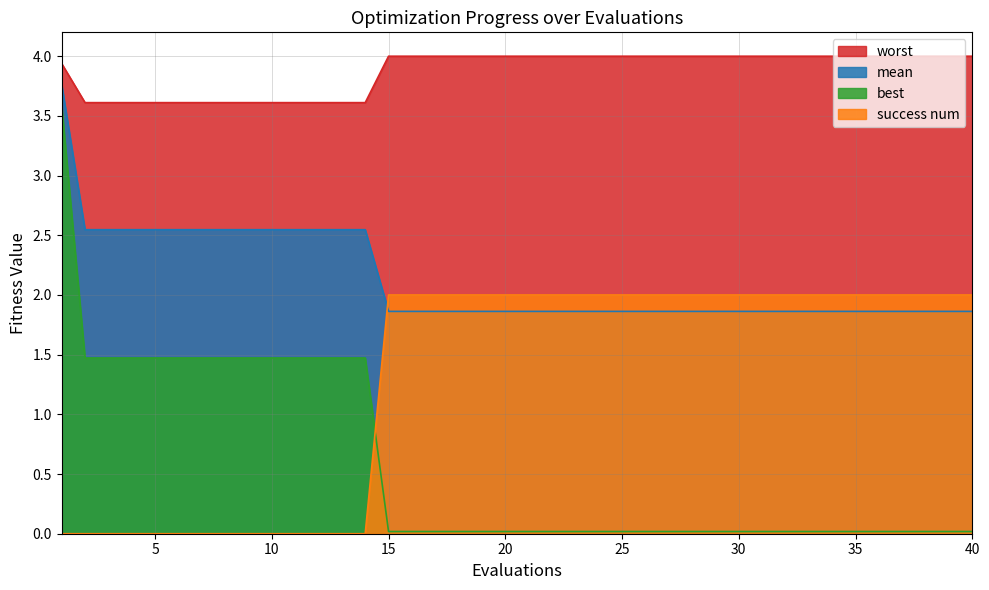

Which series has the largest total across all categories?

worst